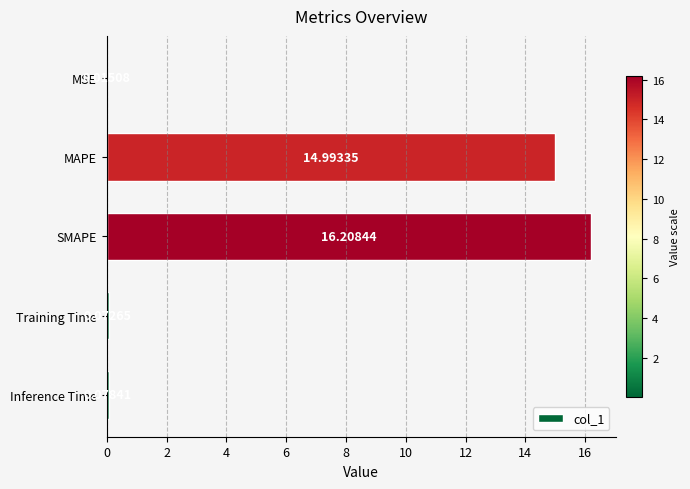

Which label corresponds to the largest value in the chart?

SMAPE